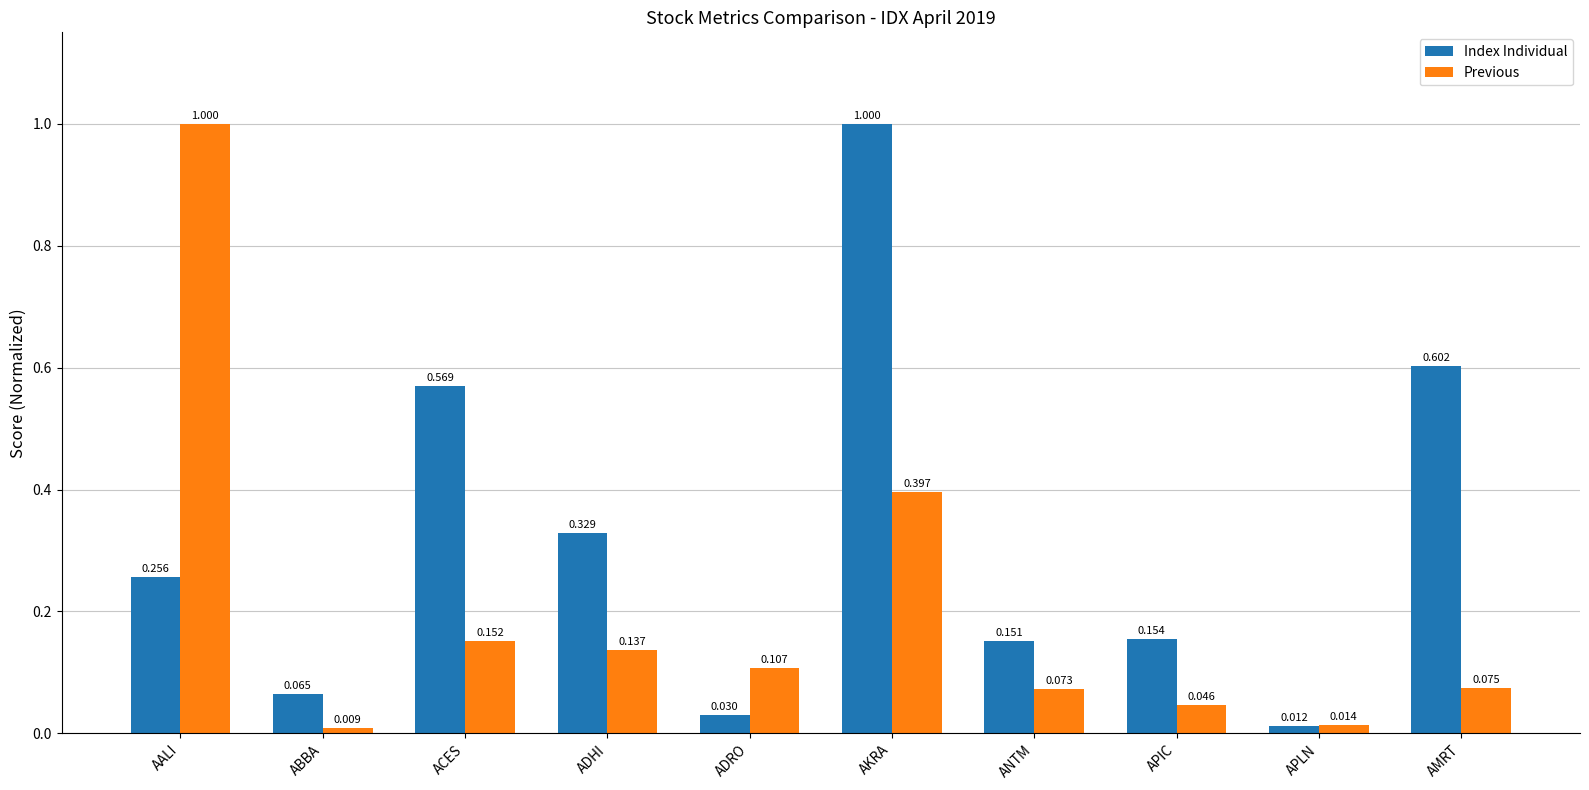

Which category has the lowest value in the Previous series?

ABBA